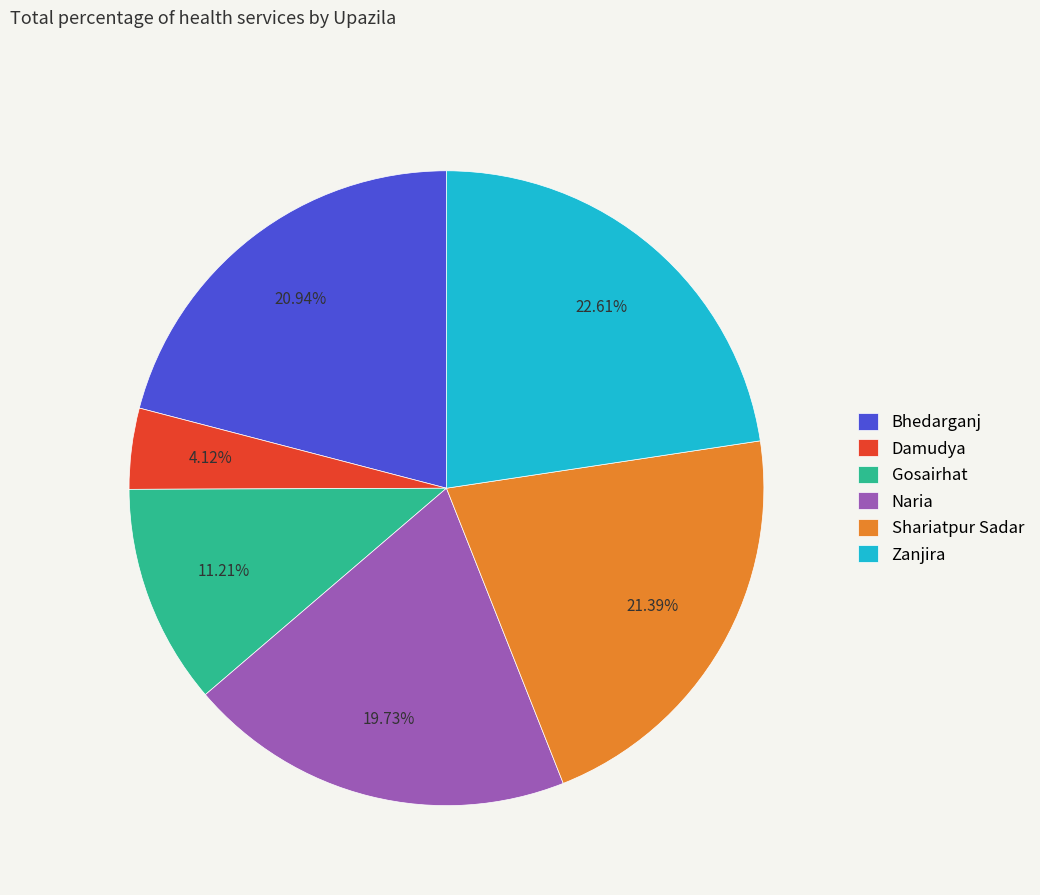

What percentage is NOT represented by Gosairhat?

88.8%